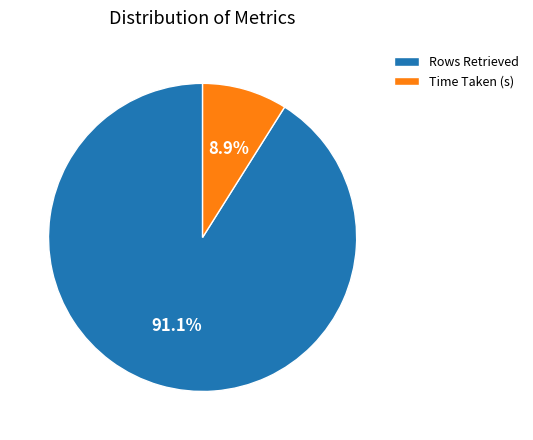

To the nearest percent, what percentage of the pie is Time Taken (s)?

9%